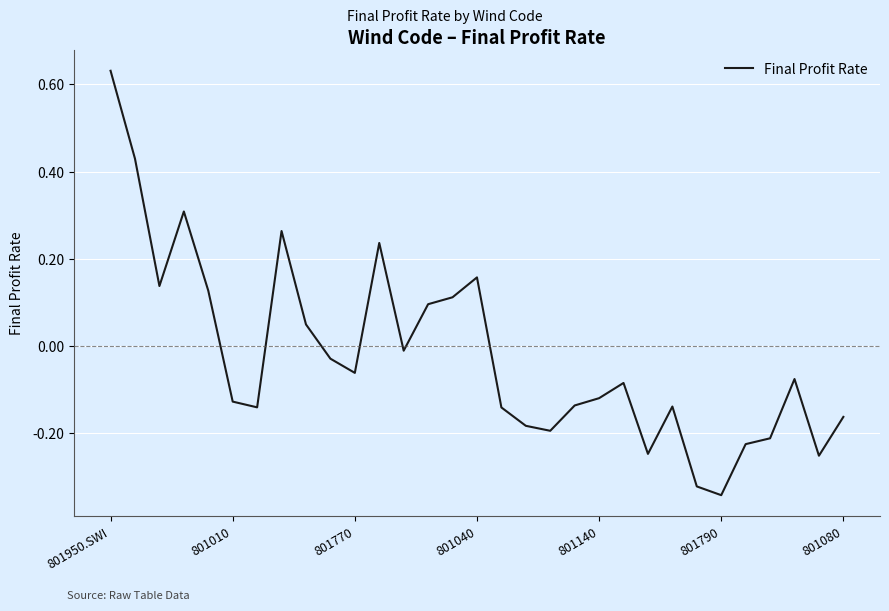

What is the difference between the maximum and minimum values?

1.0